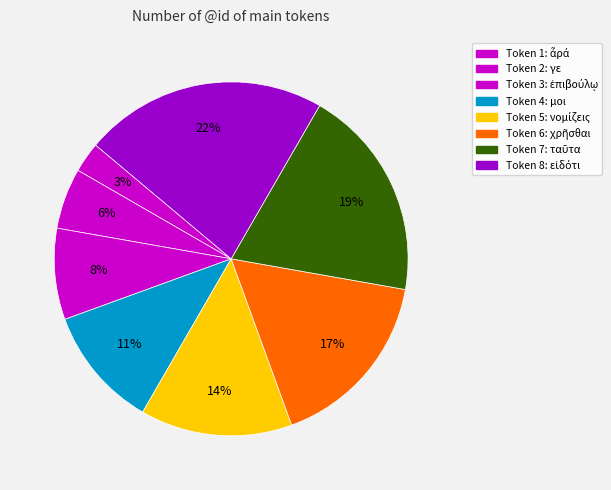

What is the largest slice in the pie chart?

εἰδότι